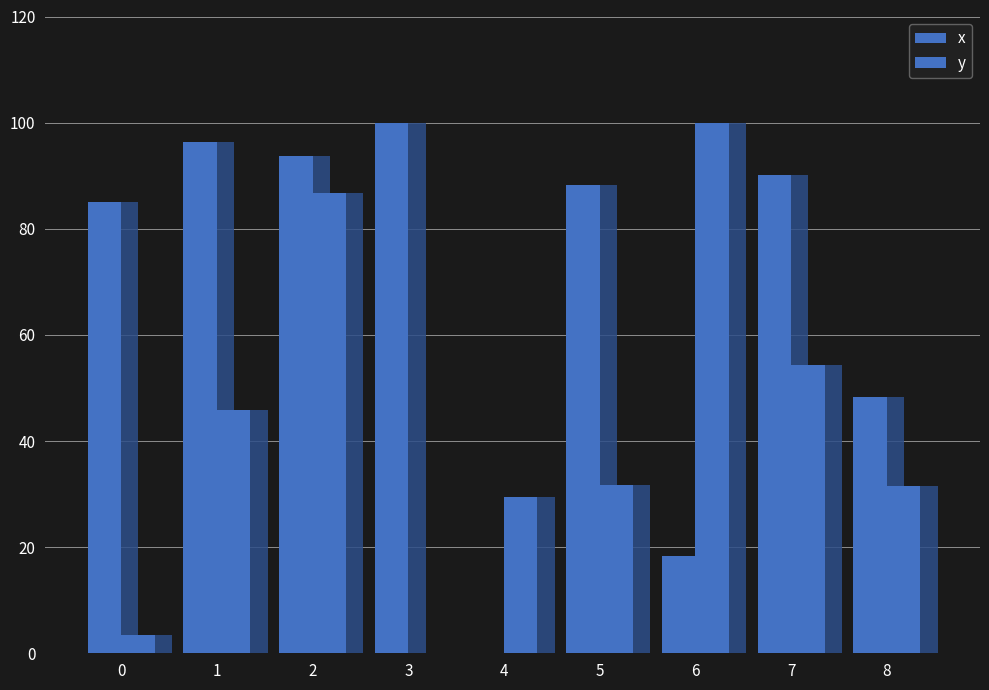

What are all the series names shown in the legend?

x, y